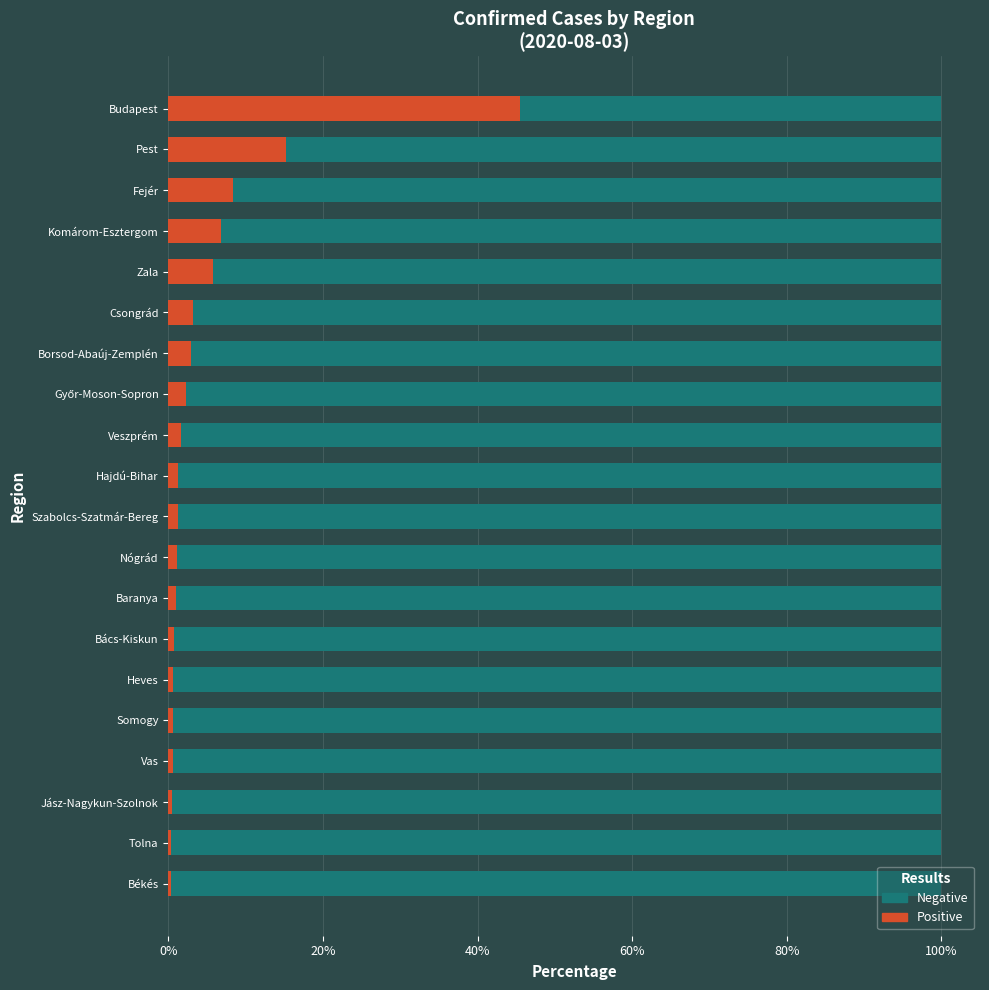

Which category has the highest value in the Positive series?

Budapest